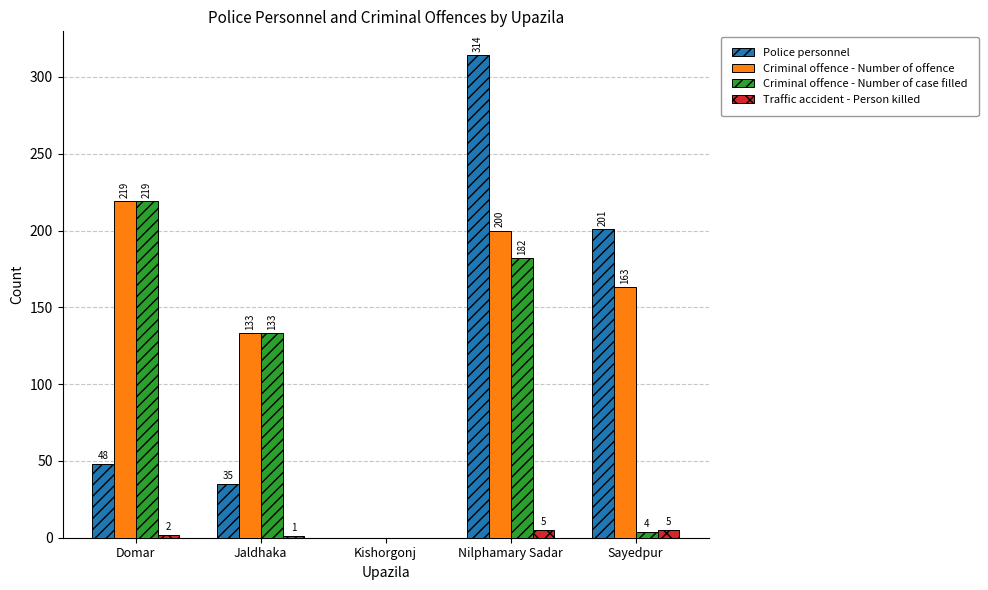

What is the sum of the Traffic accident - Person killed values at Nilphamary Sadar and Domar?

7